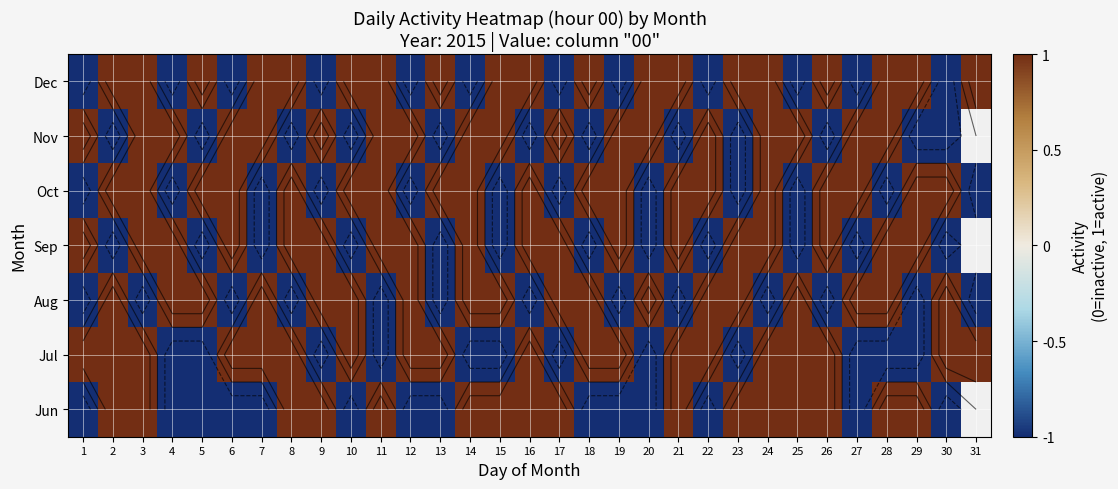

What is the sum of the Dec values at 2 and 20?

2.0